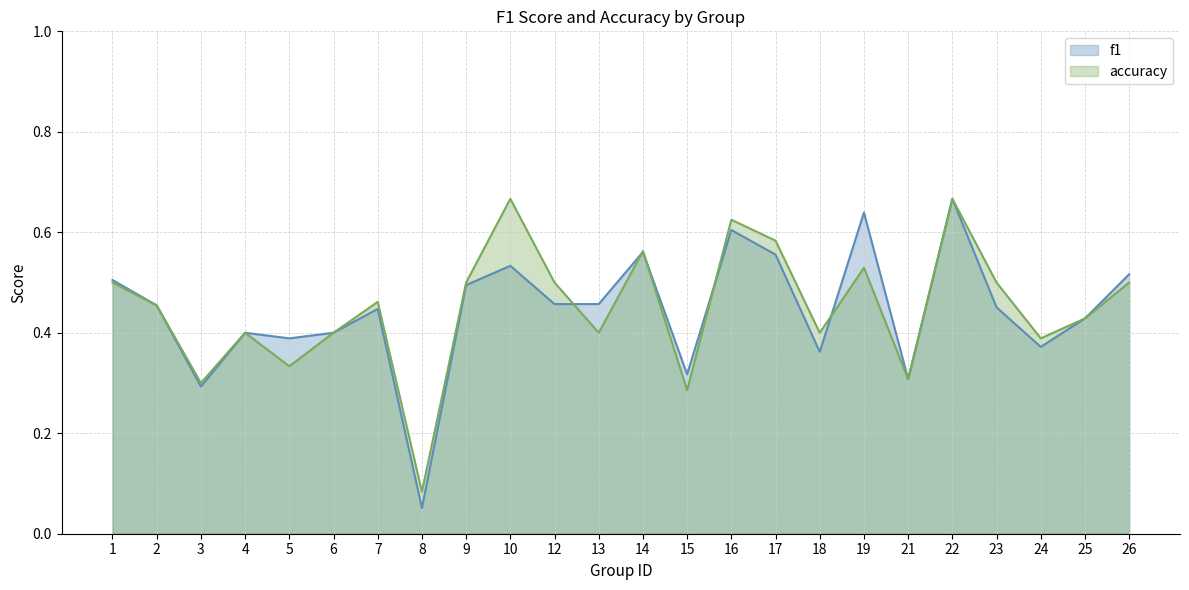

The f1 series shows 0.2 at 26. True or false?

False